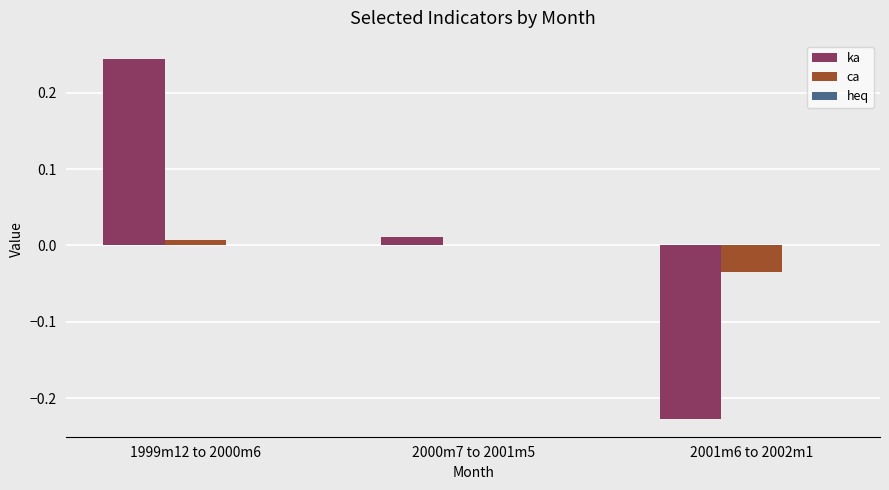

Which category has the highest value across all series?

1999m12 to 2000m6